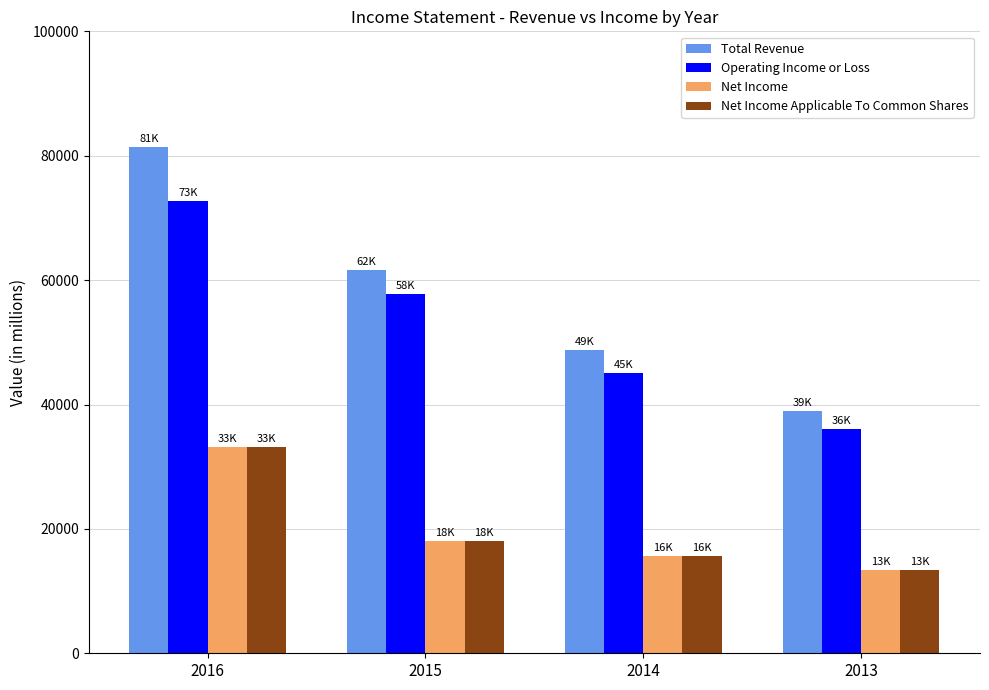

Reading left to right, what are all the values shown in this chart?

Total Revenue: 2016=81400	2015=61600	2014=48700	2013=39000
Operating Income or Loss: 2016=72700	2015=57800	2014=45100	2013=36000
Net Income: 2016=33200	2015=18100	2014=15700	2013=13400
Net Income Applicable To Common Shares: 2016=33200	2015=18100	2014=15700	2013=13400